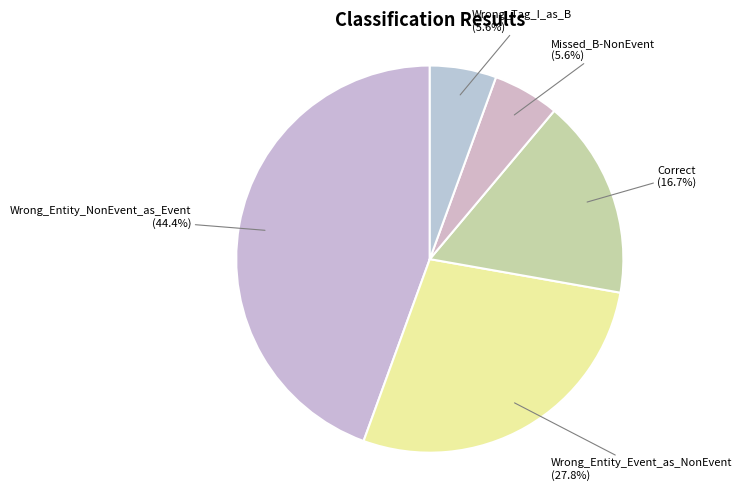

Which slice is the largest?

Wrong_Entity_NonEvent_as_Event